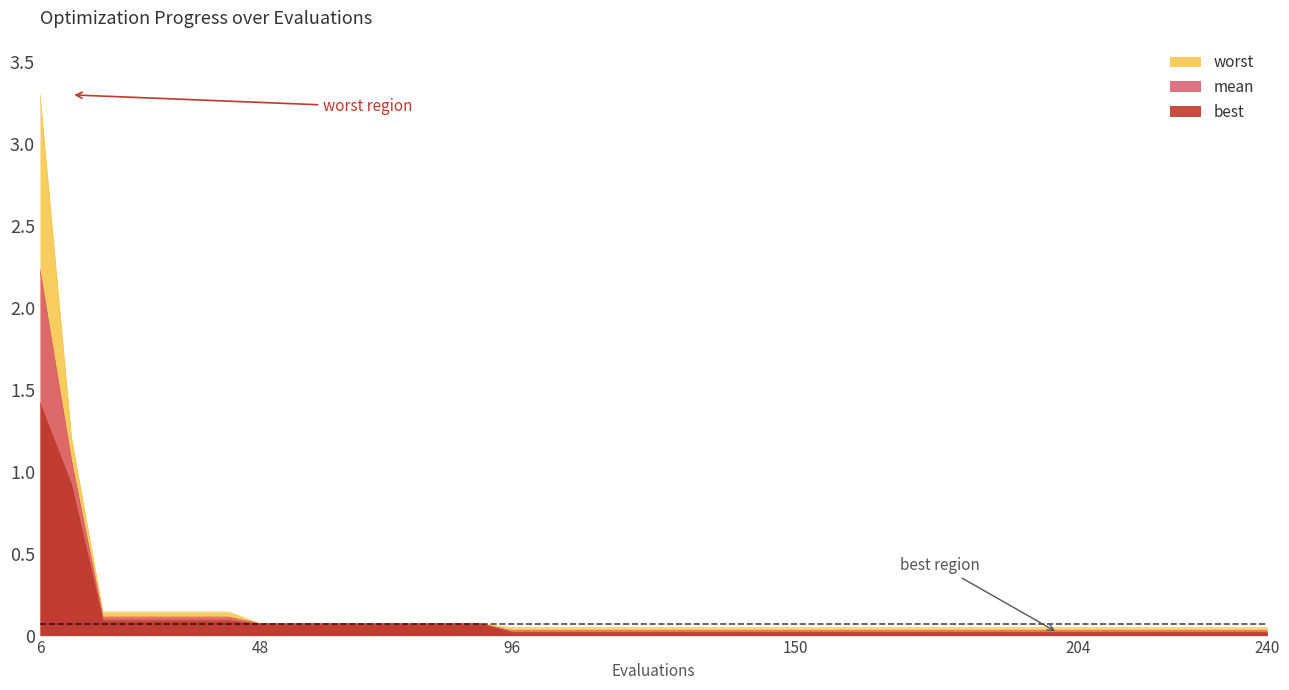

True or false: mean and worst cross at least once.

False